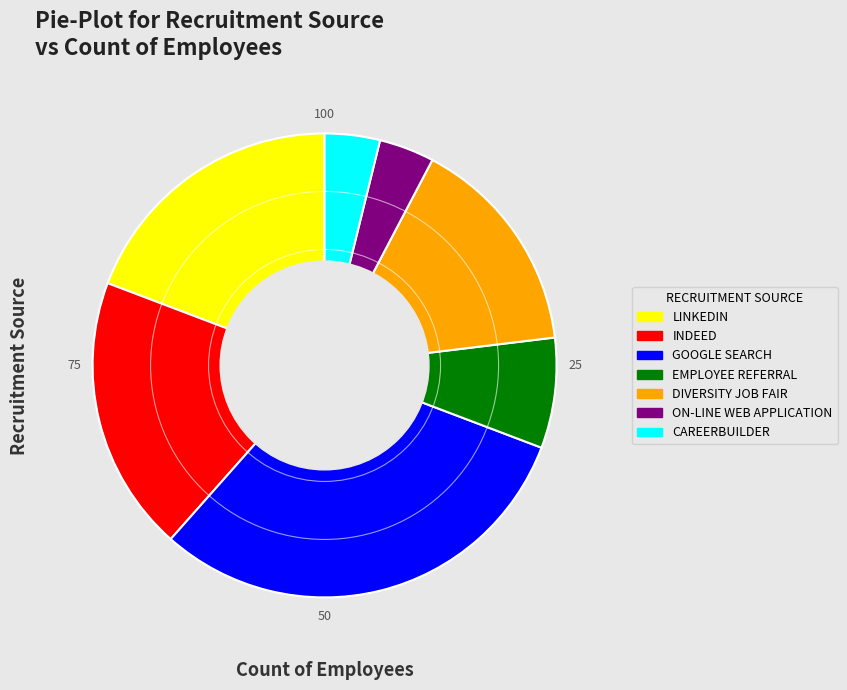

Which has a higher value, GOOGLE SEARCH or CAREERBUILDER?

GOOGLE SEARCH